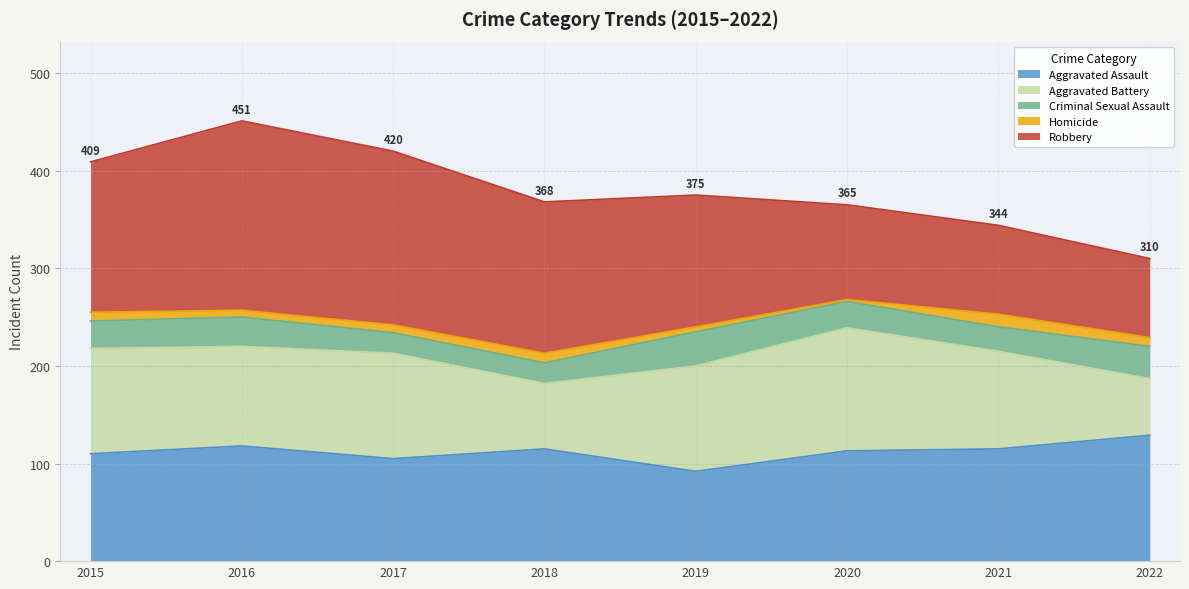

At which label does Criminal Sexual Assault first exceed 28?

2016